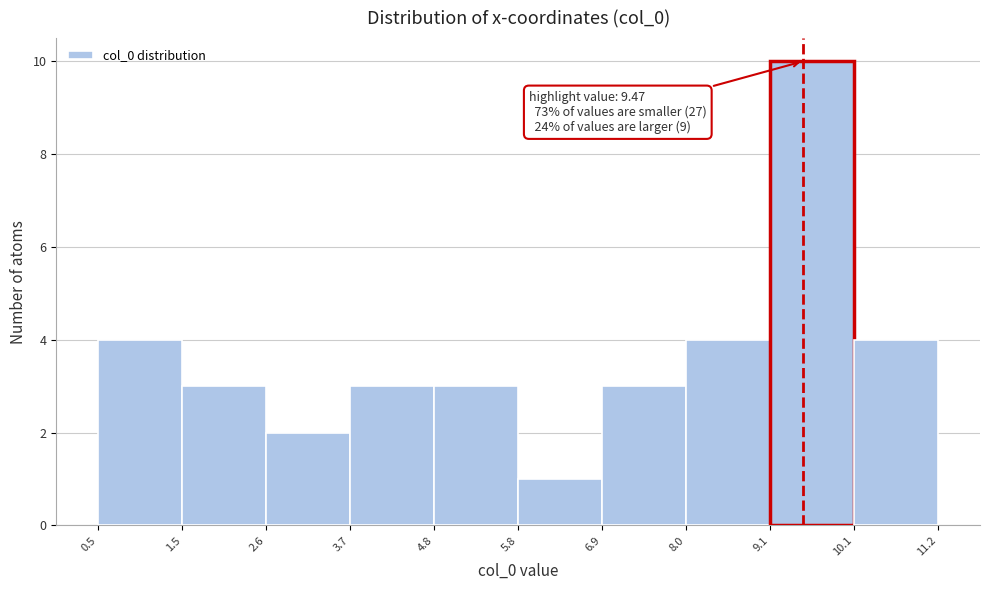

Which range on the x-axis has the tallest bar?

9.1 to 10.1